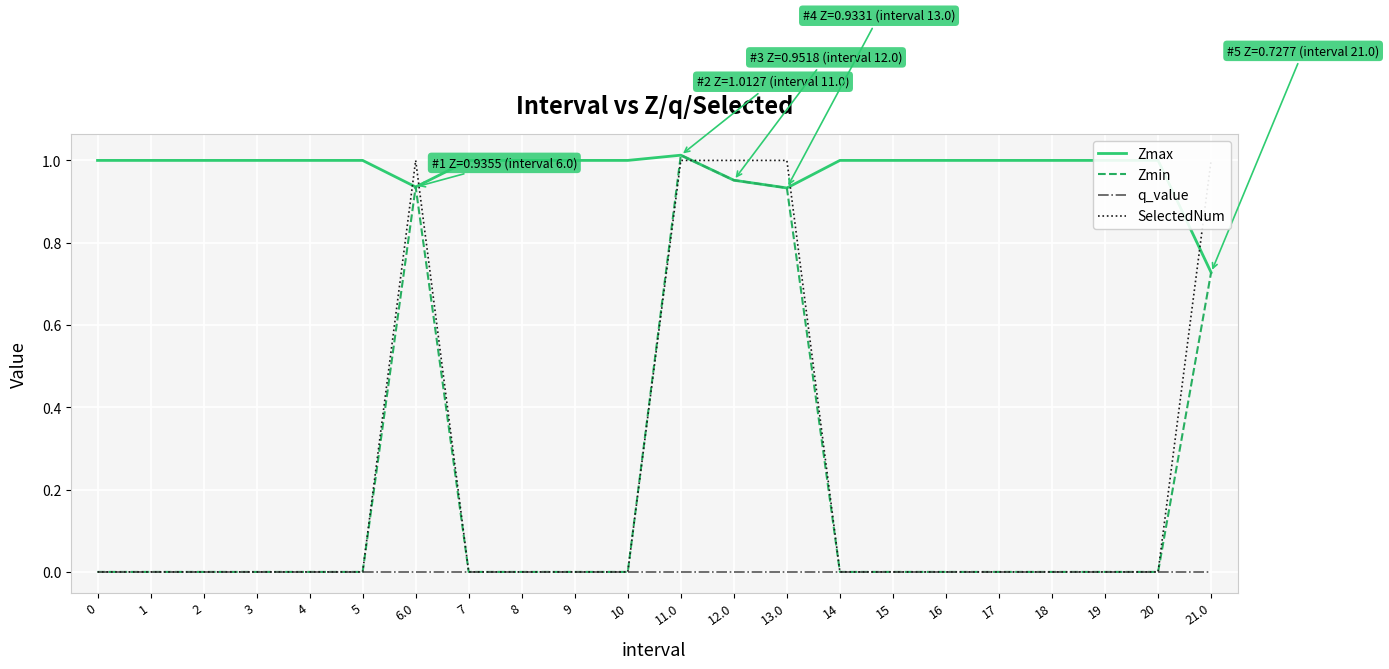

What is the difference between the second highest and second lowest values in the Zmax series?

0.1